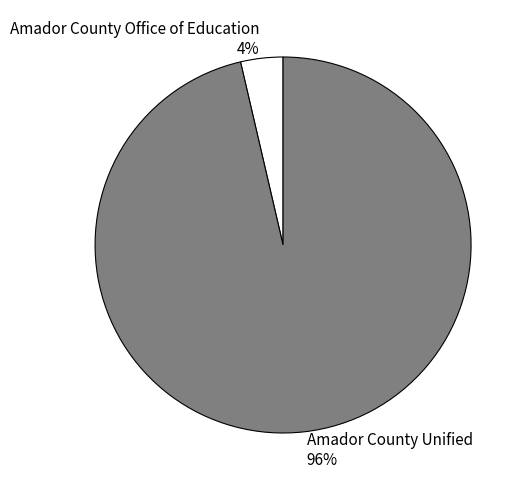

Do Amador County Office of Education and Amador County Unified together represent more than half of the pie?

Yes